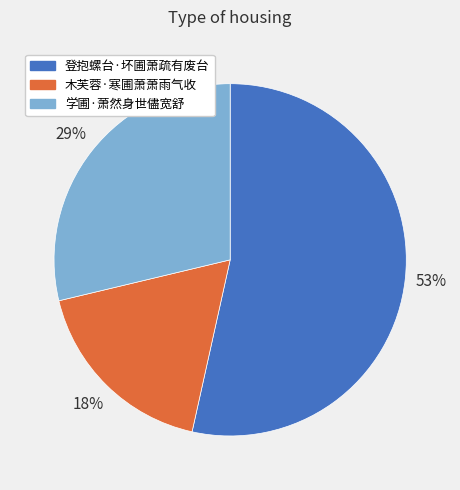

Does 学圃·萧然身世儘宽舒 represent more than half of the total?

No